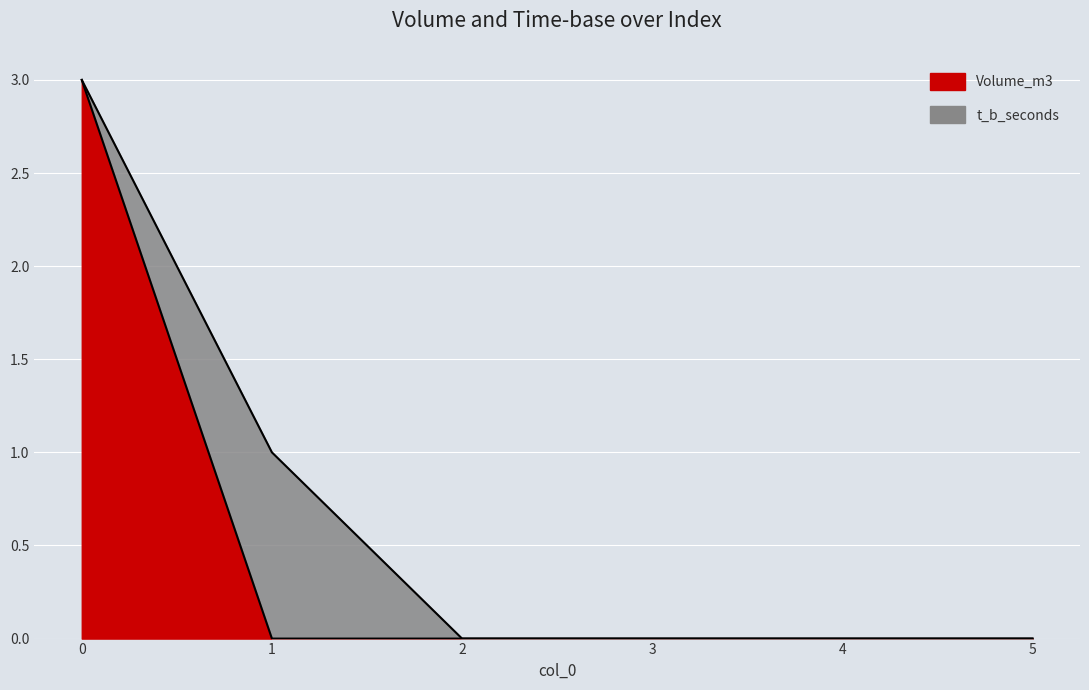

What is the difference between the maximum and minimum values?

3